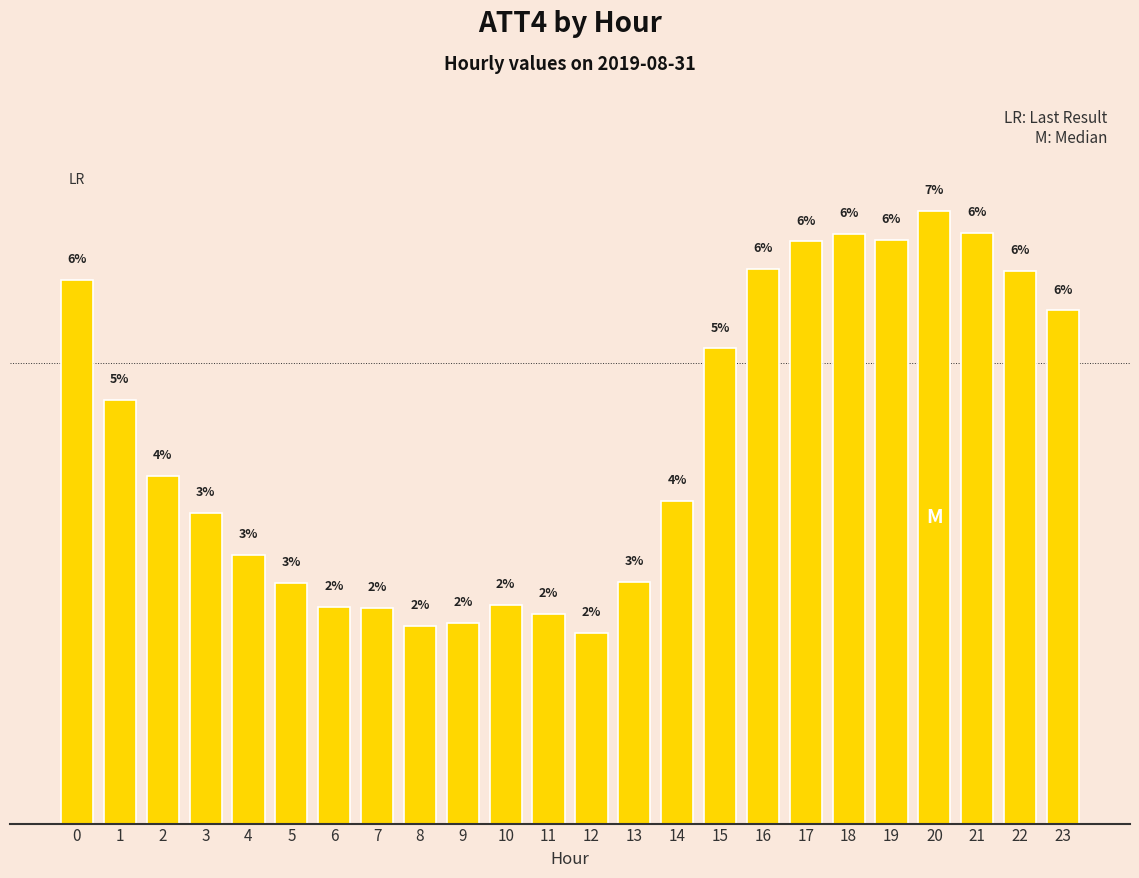

Which has a higher value, 17 or 19?

19